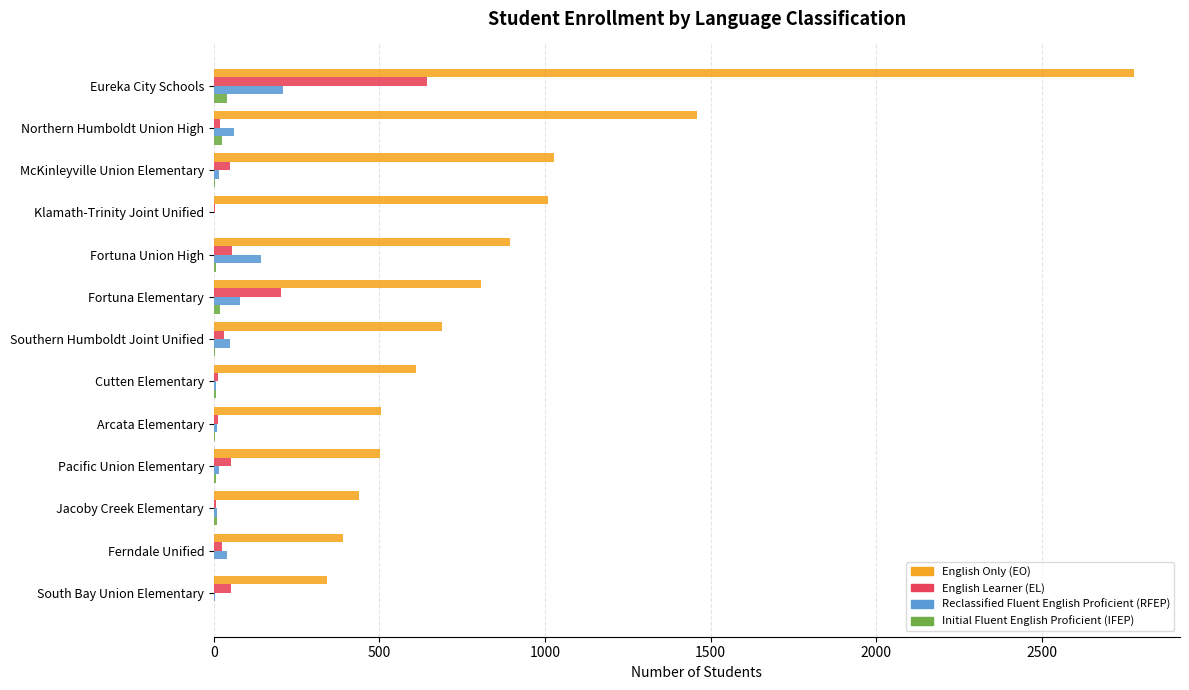

What are all the series names shown in the legend?

English Only (EO), English Learner (EL), Reclassified Fluent English Proficient (RFEP), Initial Fluent English Proficient (IFEP)